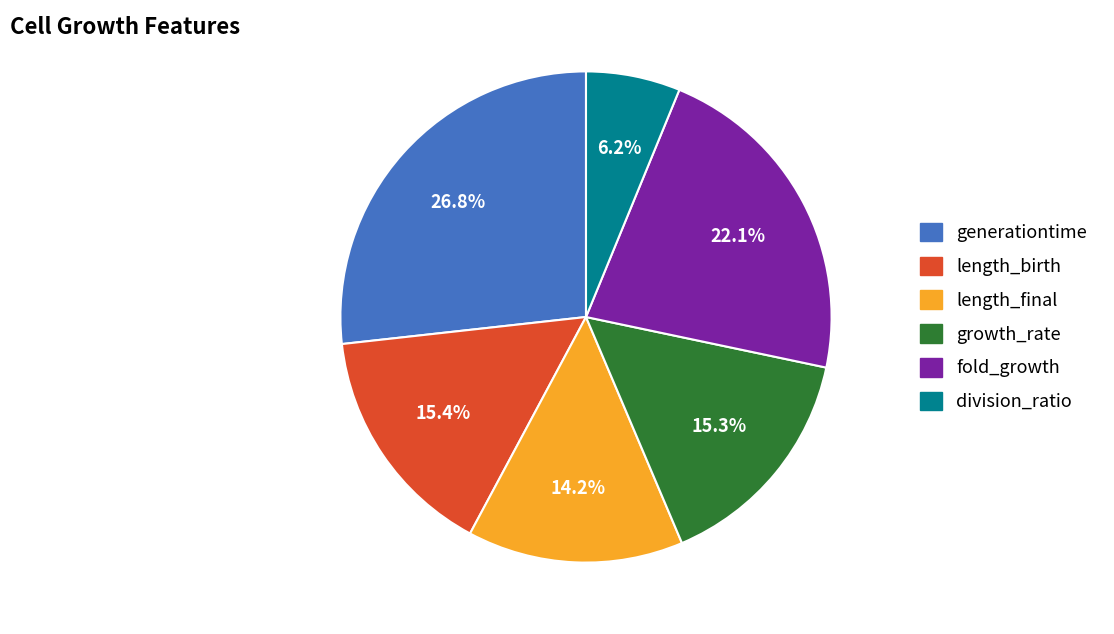

What percentage is NOT represented by length_birth?

84.6%